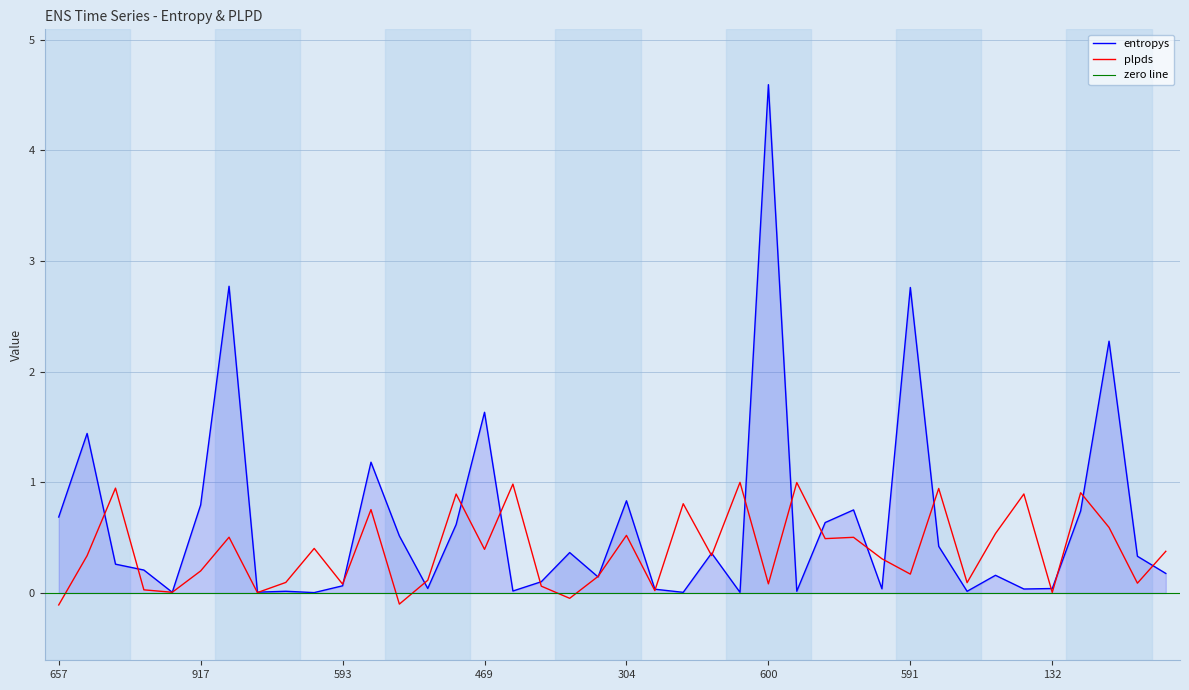

How many interior local peaks does the plpds series have?

14